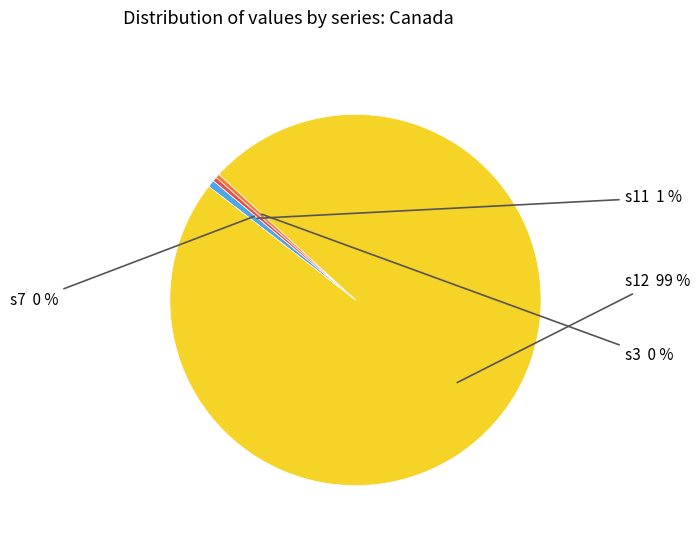

Does any single category account for the majority?

Yes